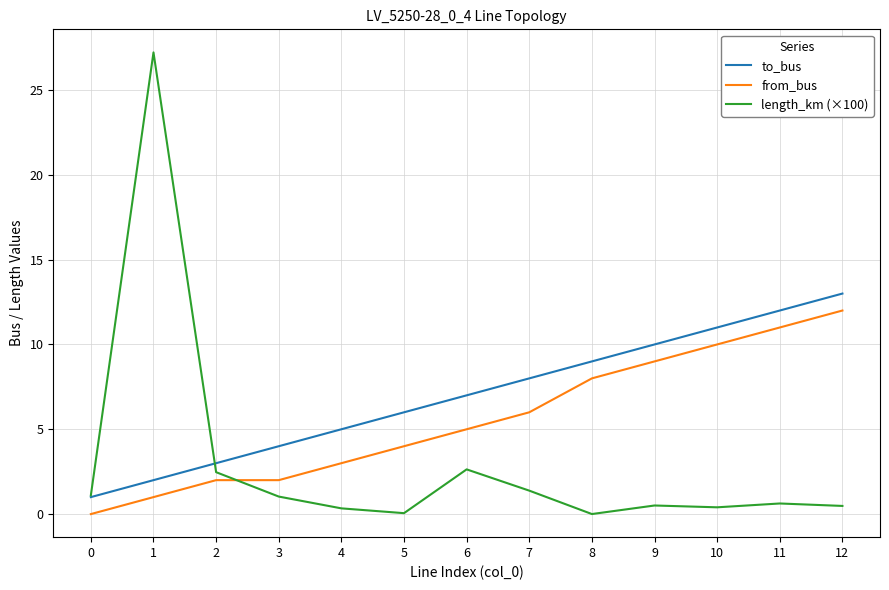

True or false: from_bus has a value of 1.0 at 1.

True